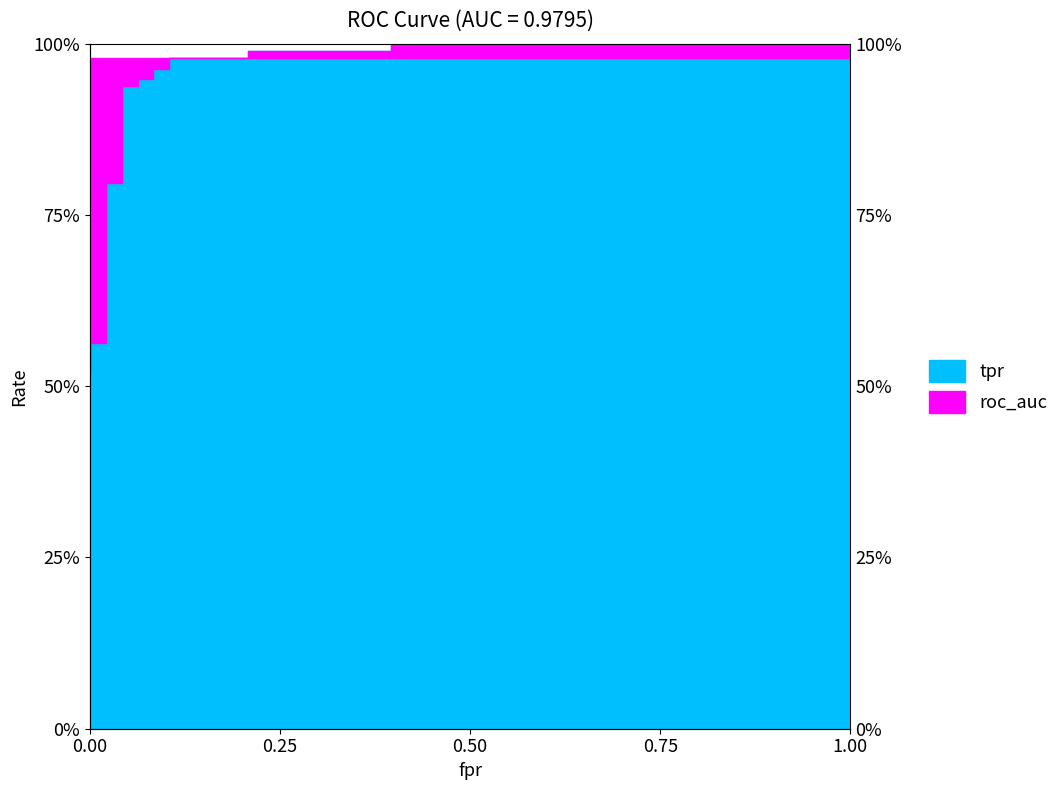

Is it true that the value at 16 is 0.4?

False